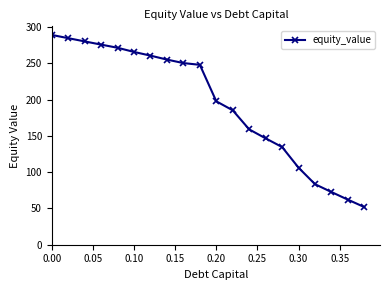

What is the greatest value displayed?

289.2